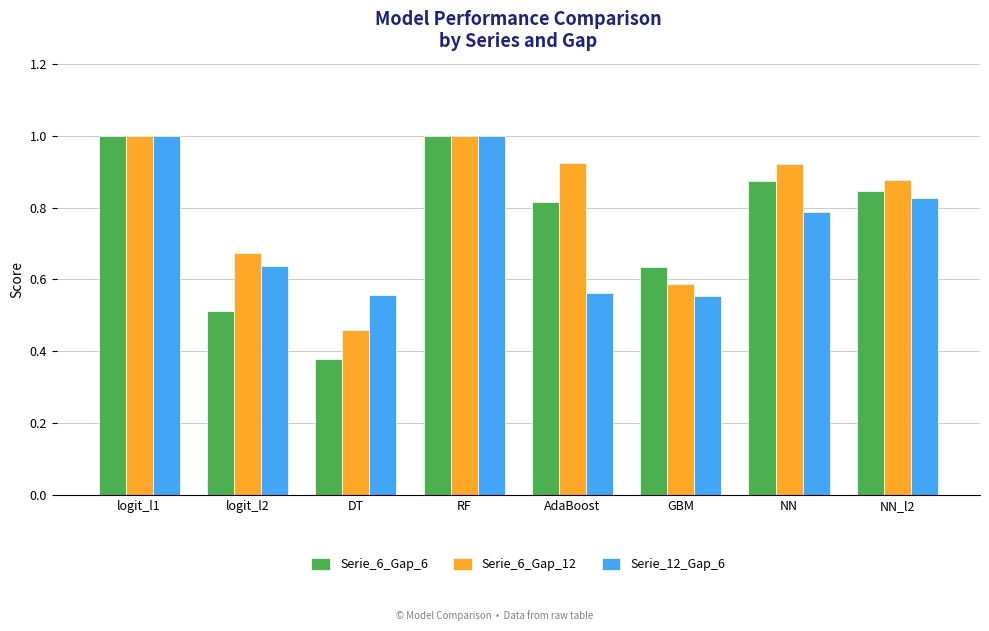

What is the total value across all series at RF?

3.0